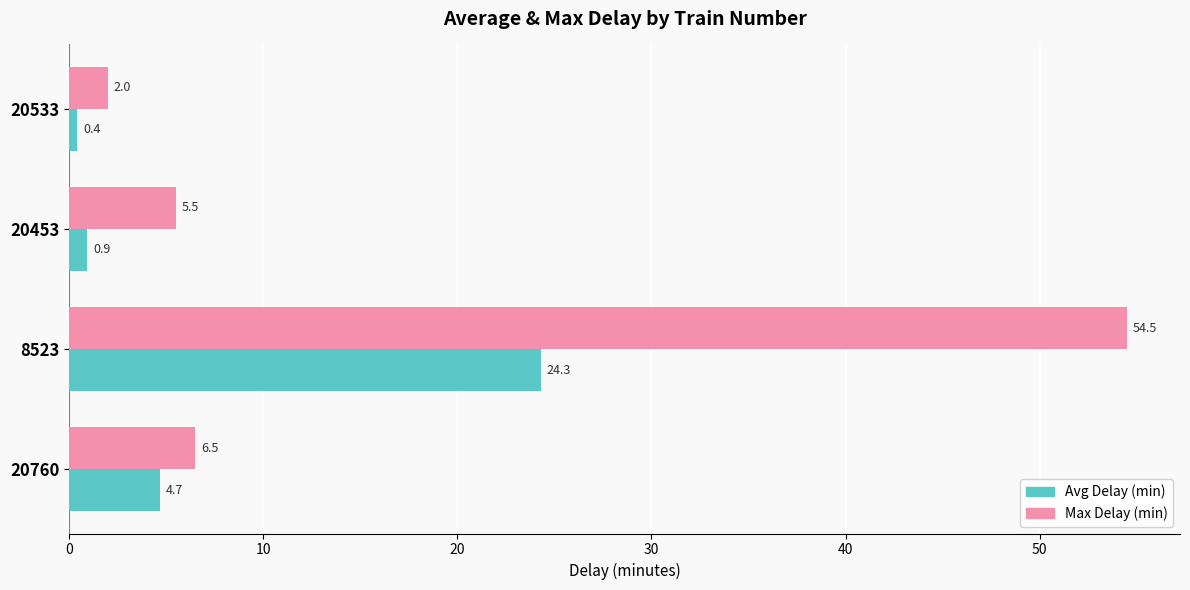

Which series changed the most between 20533 and 20453?

Max Delay (min)